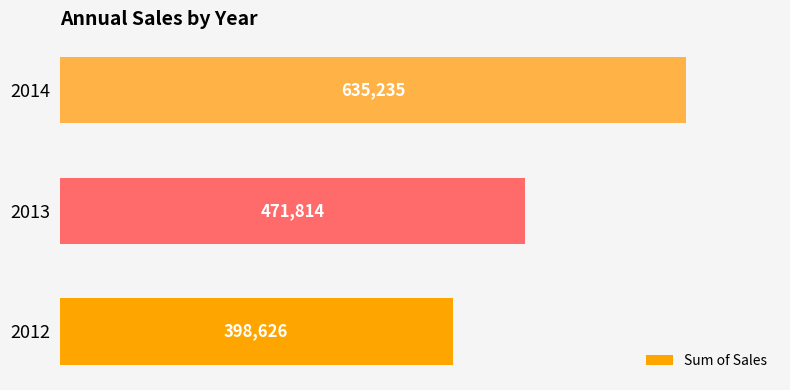

The value at 2012 is 646904.0. True or false?

False